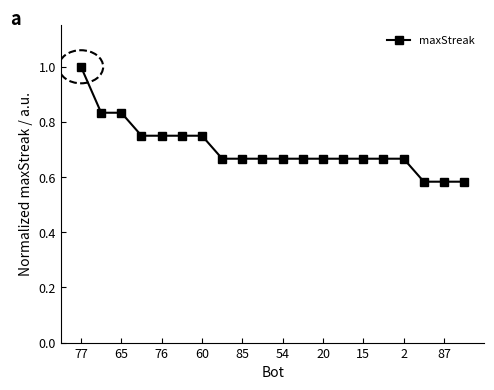

What is the difference between the maximum and second lowest values?

0.4